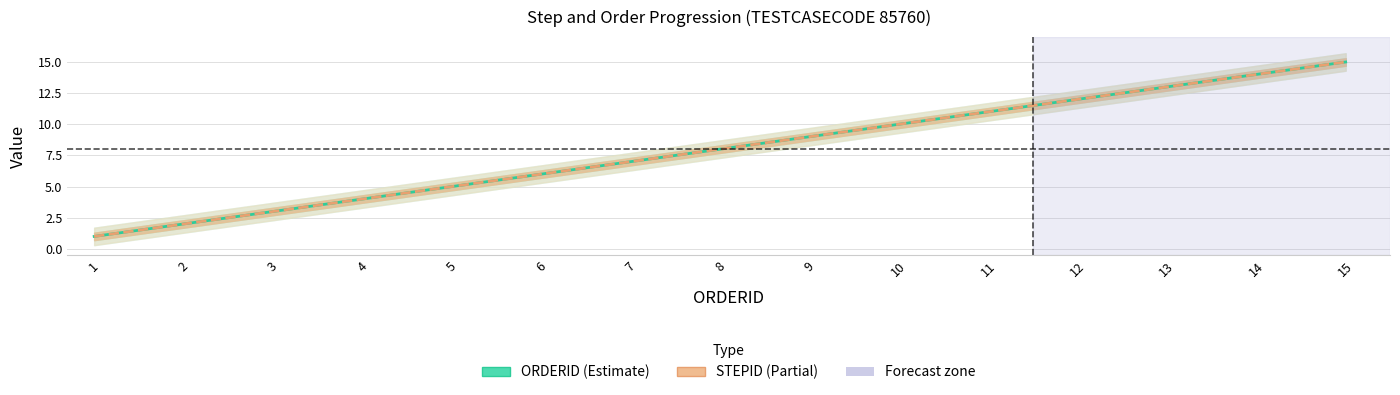

What is the minimum value shown in the chart?

1